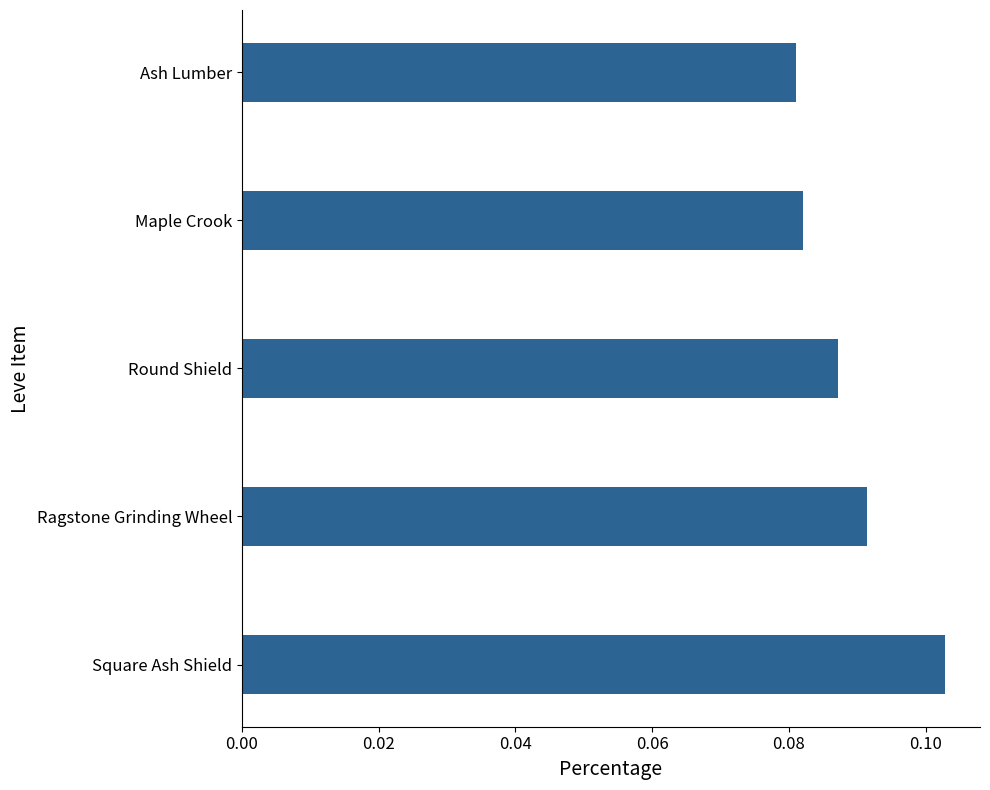

At which category does the chart reach its minimum across all series?

Ash Lumber